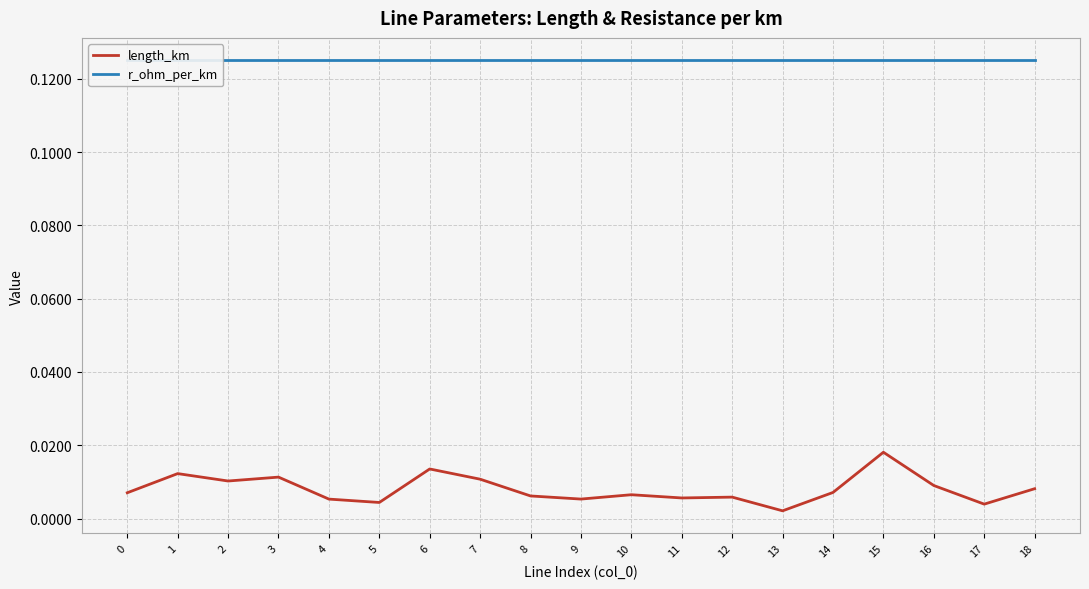

What is the sum of all r_ohm_per_km values?

2.4